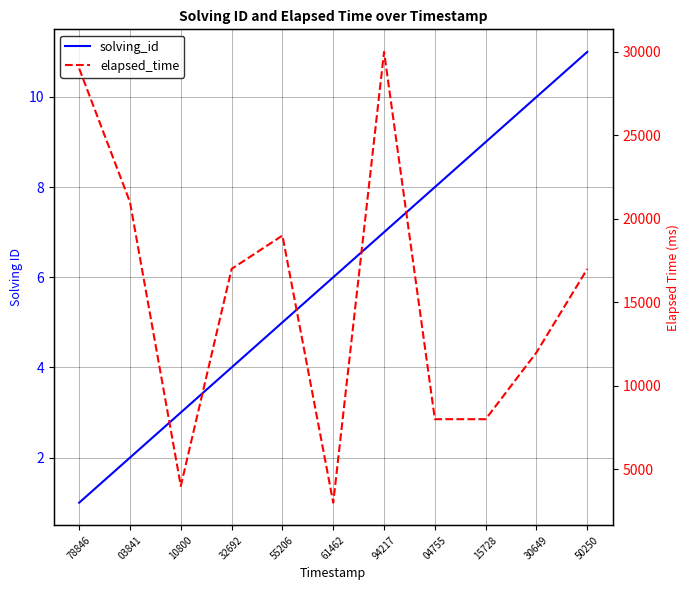

What is the maximum value for elapsed_time?

30000